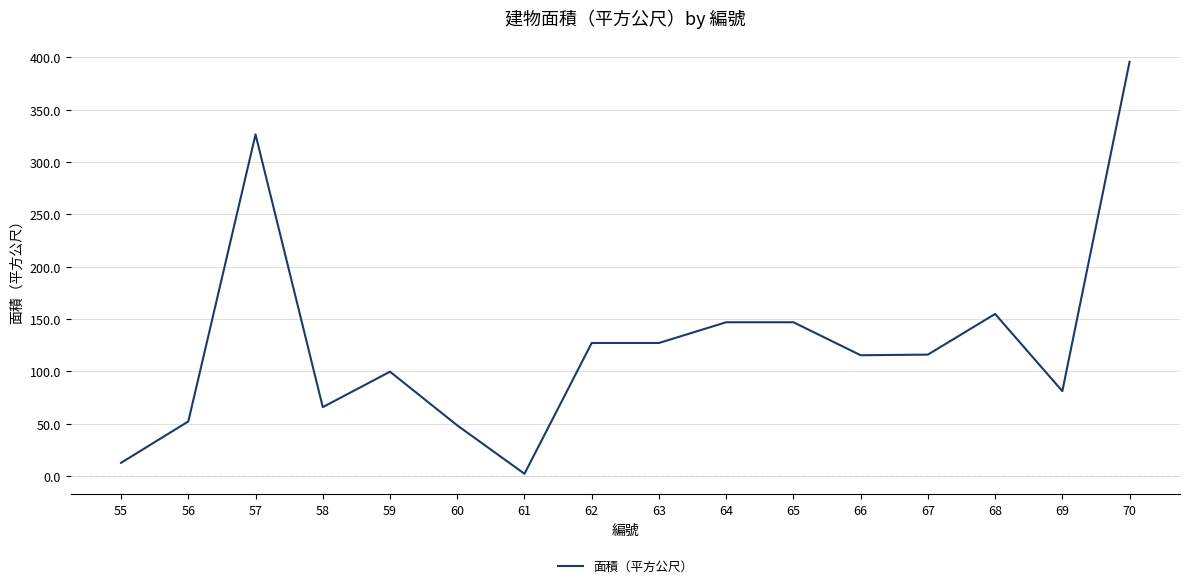

What is the difference between the values at 59 and 57?

226.5